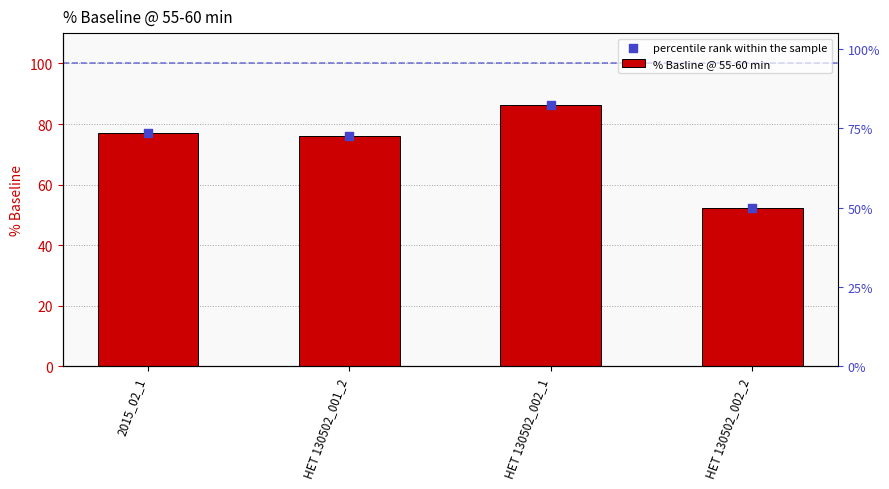

What is the total value across all series at HET 130502_002_1?

172.6